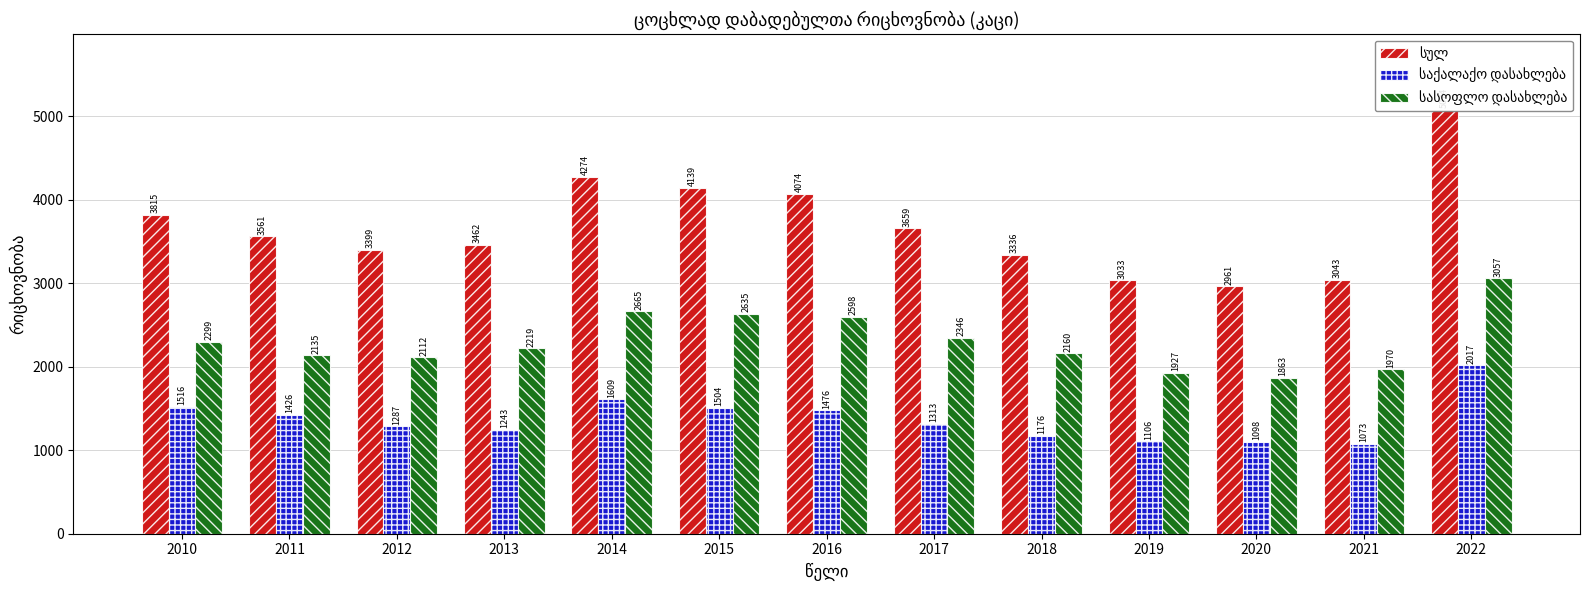

Which label corresponds to the smallest value in the chart?

2021